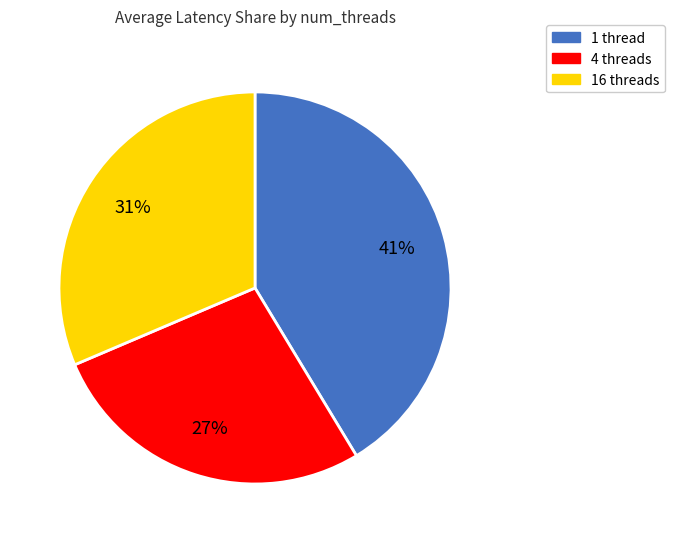

Is there any slice that represents more than half of the pie?

No